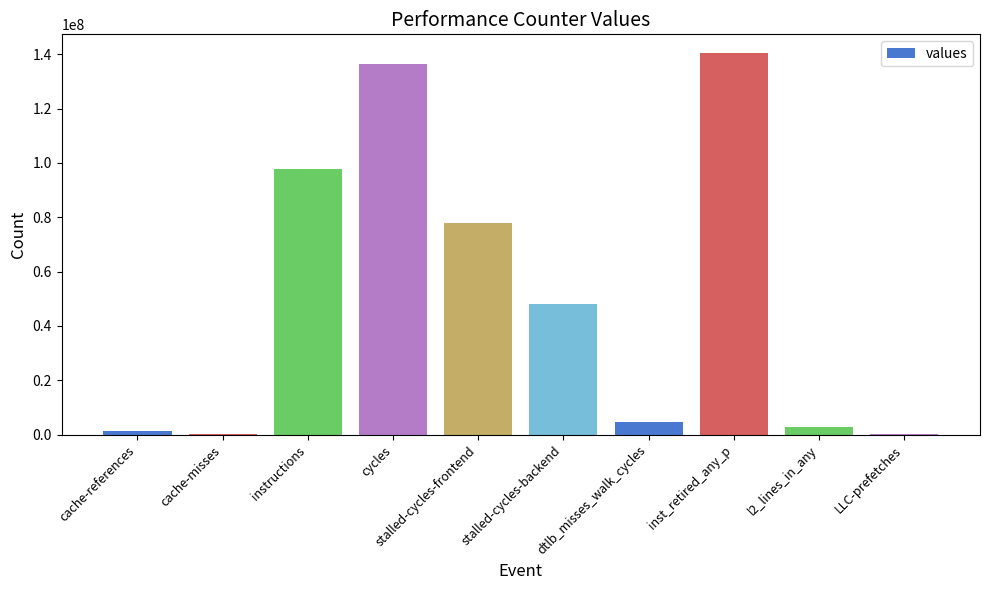

What is the ratio of the value at stalled-cycles-frontend to the value at l2_lines_in_any?

27.9